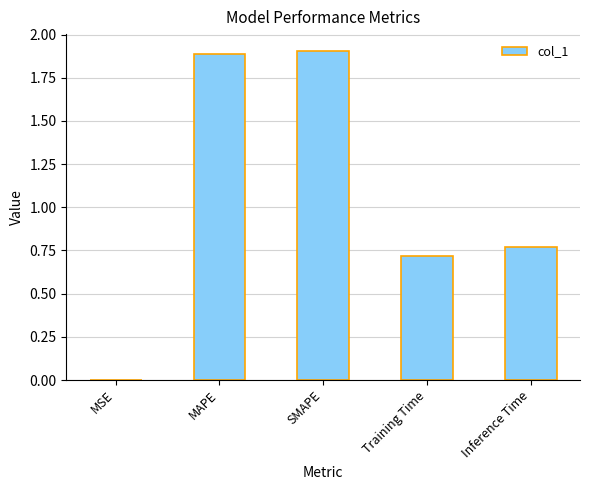

What is the greatest value displayed?

1.9